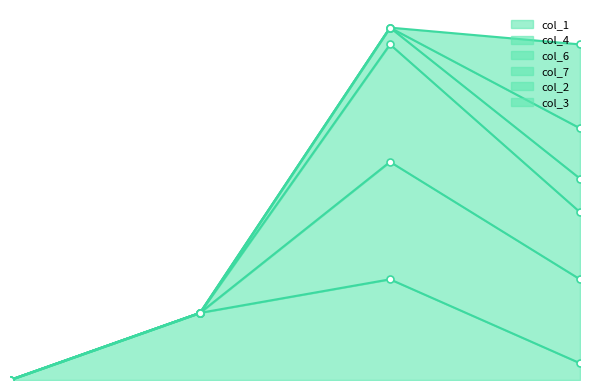

What is the total value across all series at 3?

28